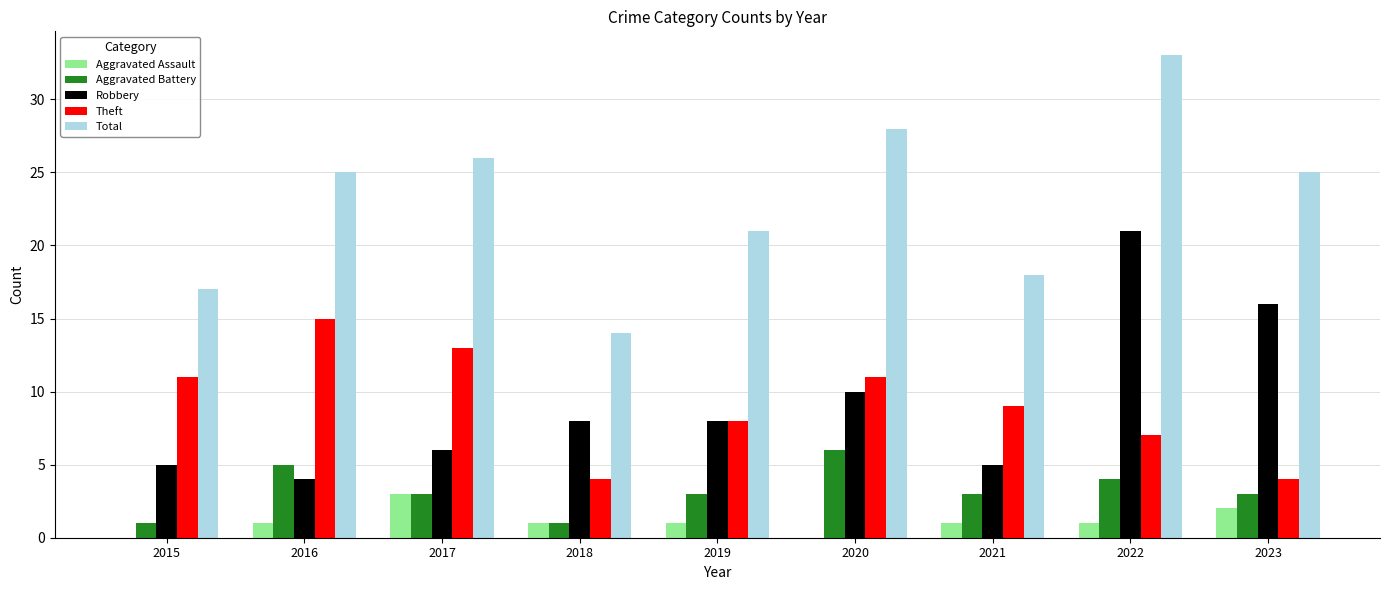

Which series has the largest range (max minus min)?

Total